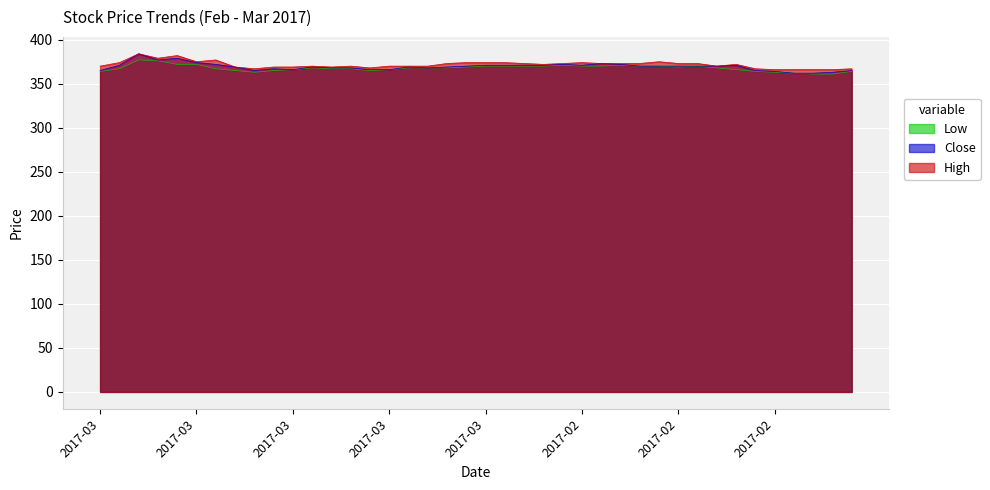

How many data points does each series have?

40